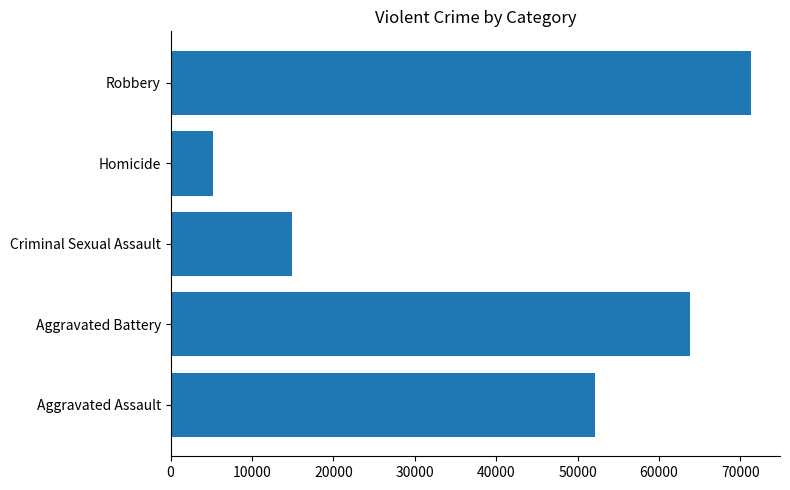

Reading bottom to top, extract all data points from this chart.

Aggravated Assault=52145	Aggravated Battery=63807	Criminal Sexual Assault=14955	Homicide=5170	Robbery=71308